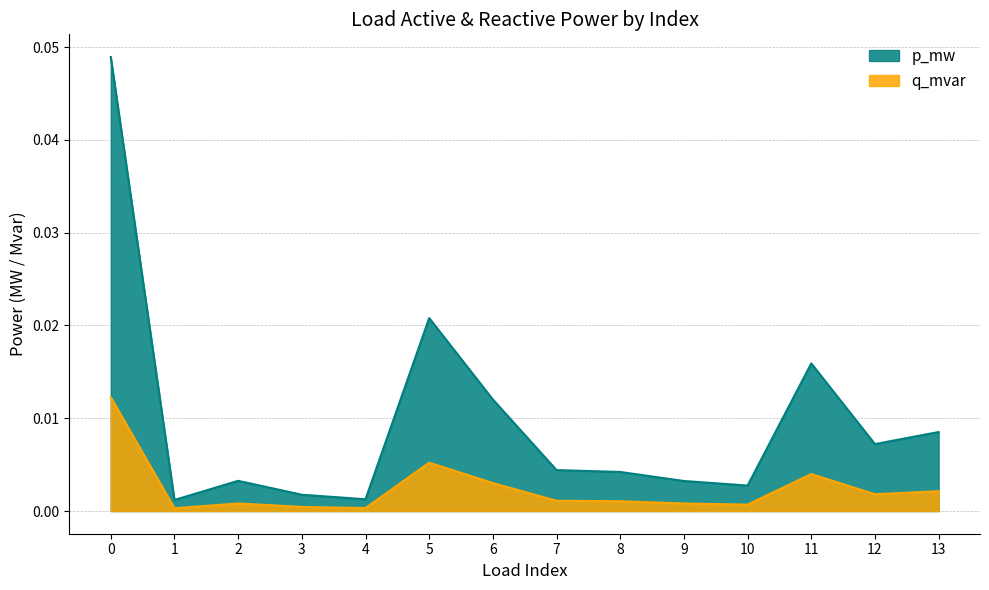

Between 4 and 11, which series saw the biggest shift?

p_mw